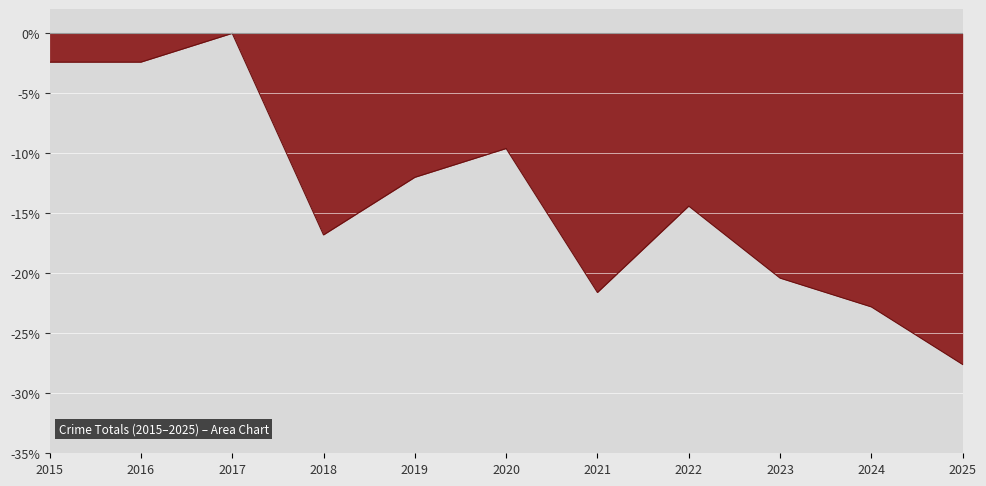

What is the approximate value at 2021?

-21.6